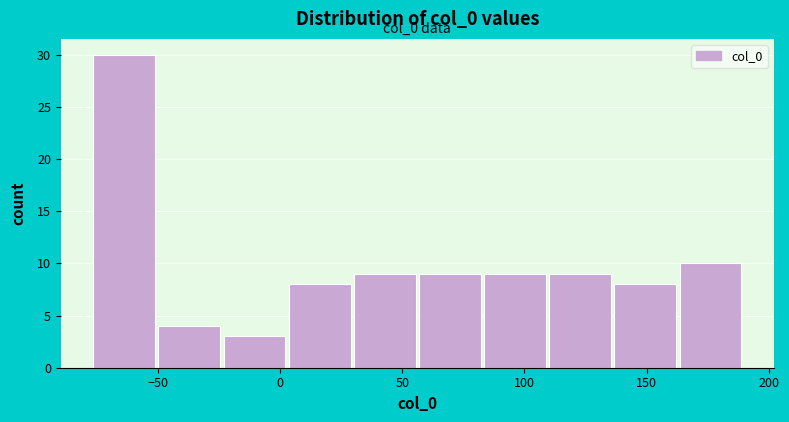

Over which range of the x-axis is the bar tallest?

-75 to -50